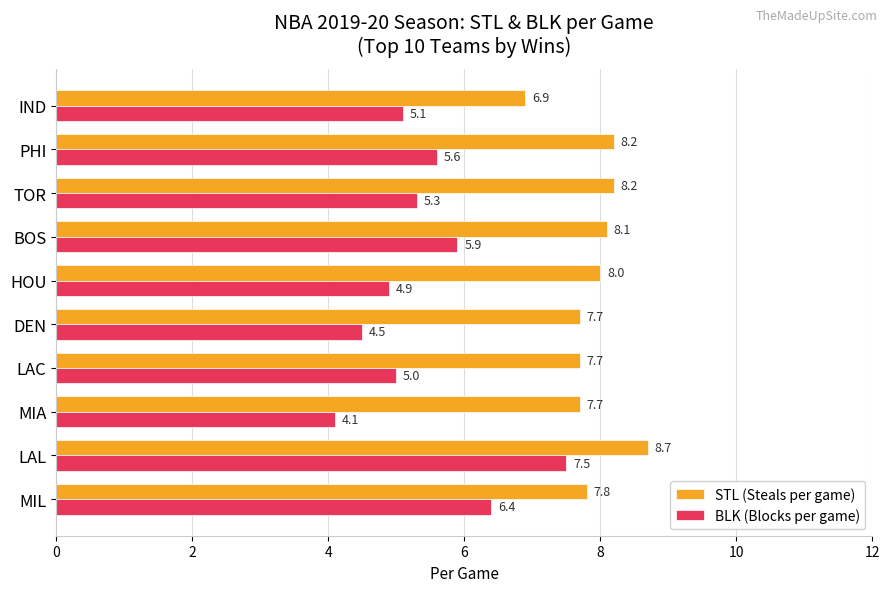

Which series has the largest total across all categories?

STL (Steals per game)